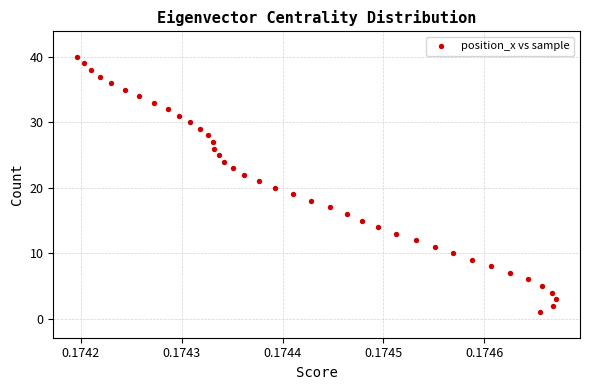

What is the range of Y values (max minus min)?

39